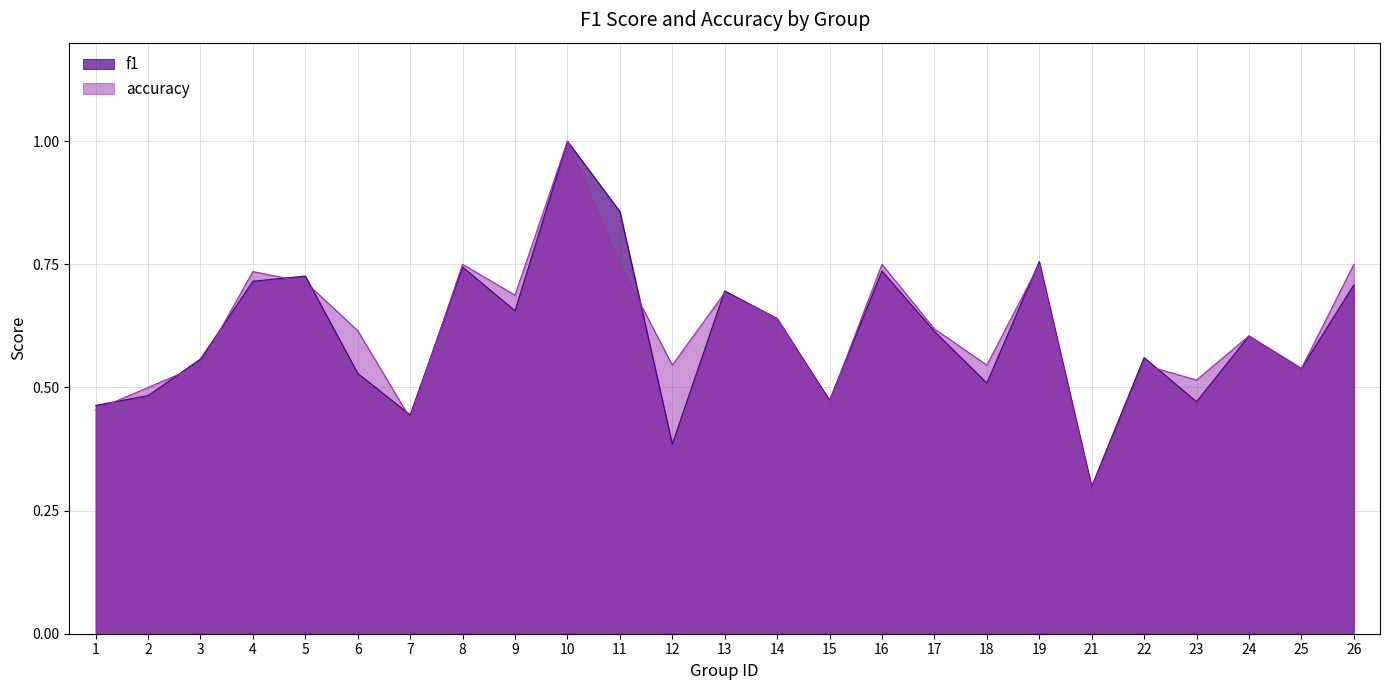

What is the difference between the accuracy values at 26 and 22?

0.2